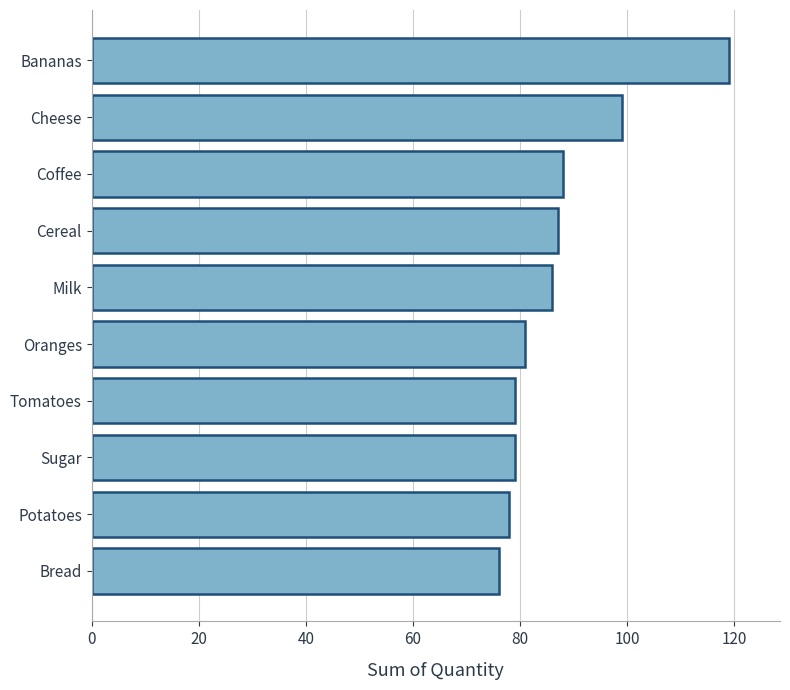

What is the difference between the second highest and minimum values?

23